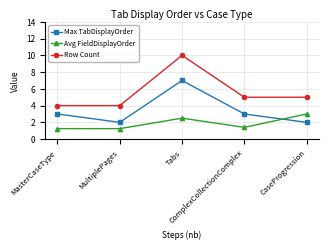

What is the difference between the maximum and minimum values in the Row Count series?

6.0